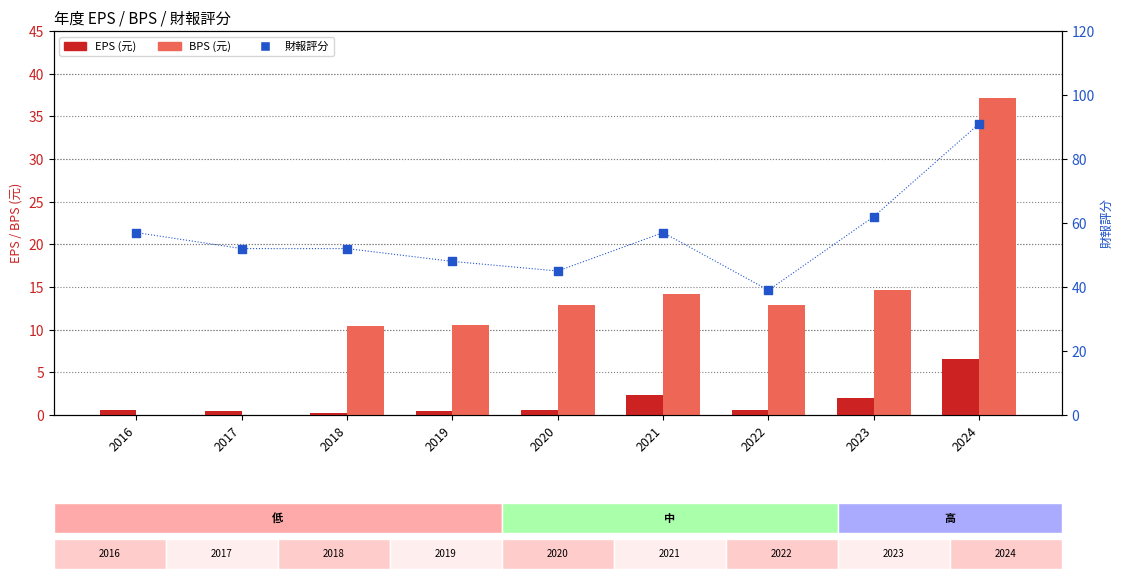

Which series has the largest Y range (max minus min)?

財報評分